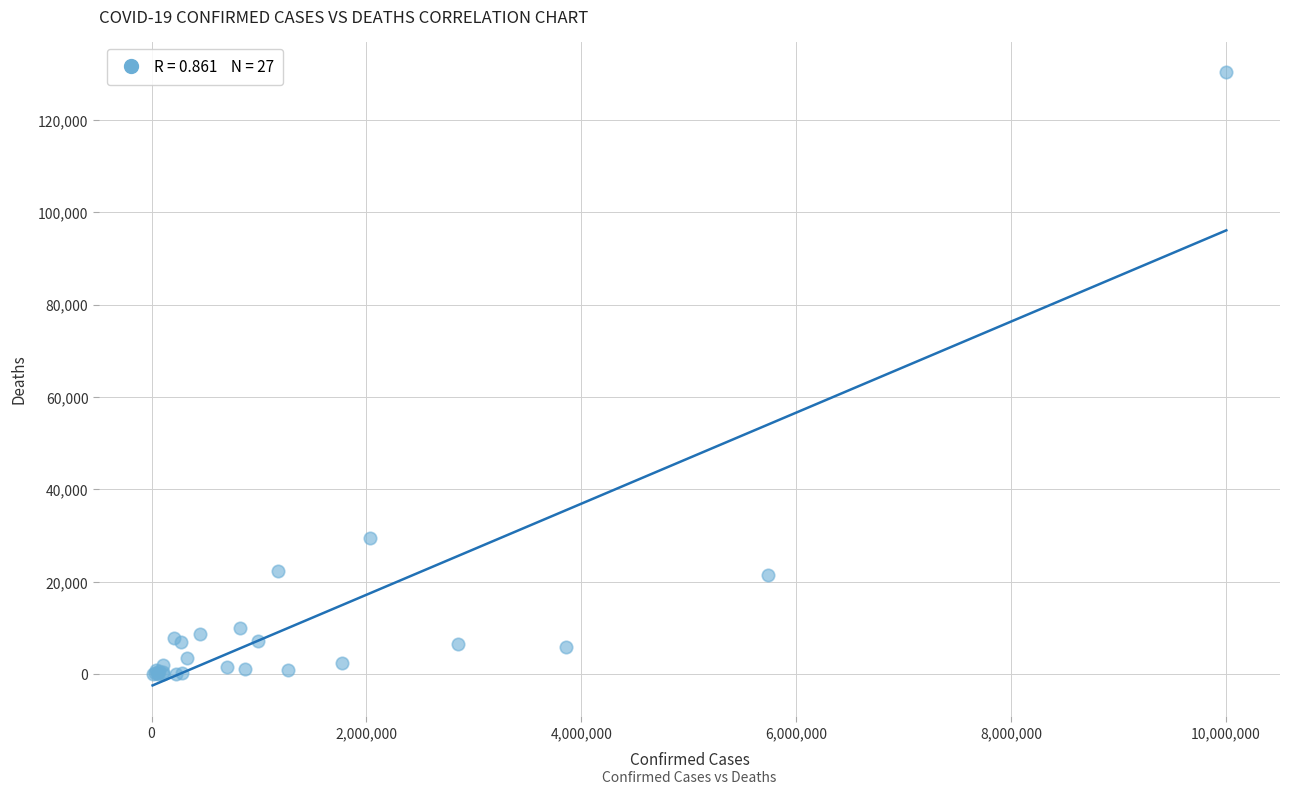

What Y value in the scatter plot is closest to 65135?

29441